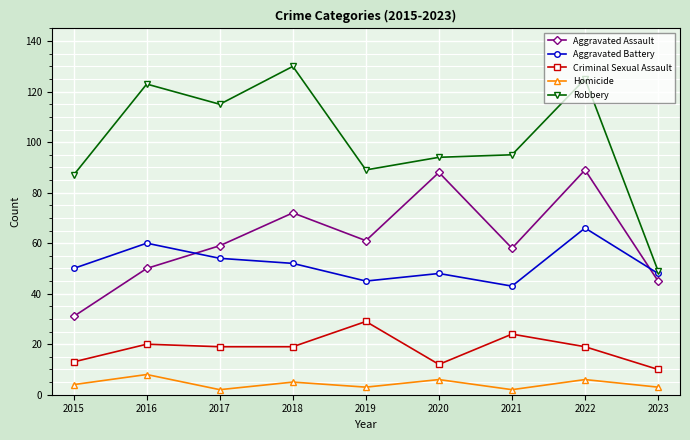

What is the difference between the second highest and second lowest values in the Aggravated Battery series?

15